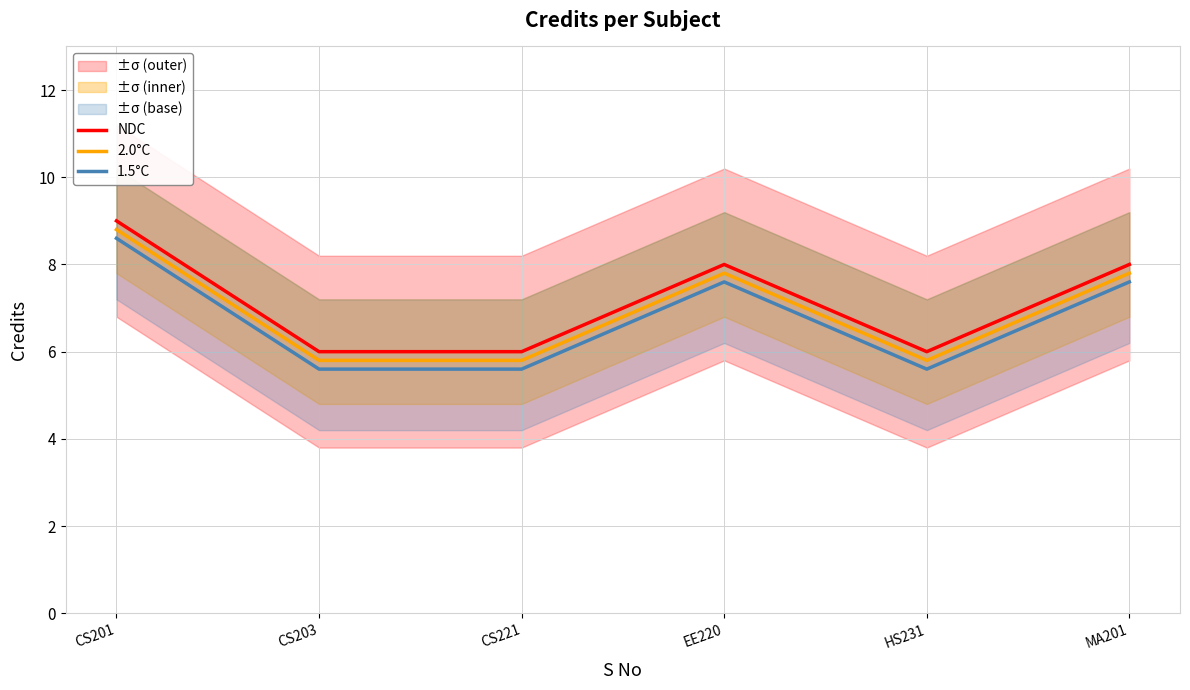

Reading left to right, what are all the values shown in this chart?

NDC: 9.0	6.0	6.0	8.0	6.0	8.0
2.0°C: 8.8	5.8	5.8	7.8	5.8	7.8
1.5°C: 8.6	5.6	5.6	7.6	5.6	7.6